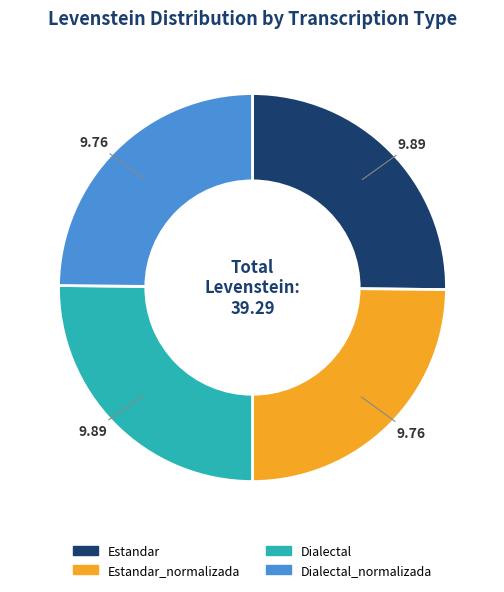

How many segments does this pie chart have?

4